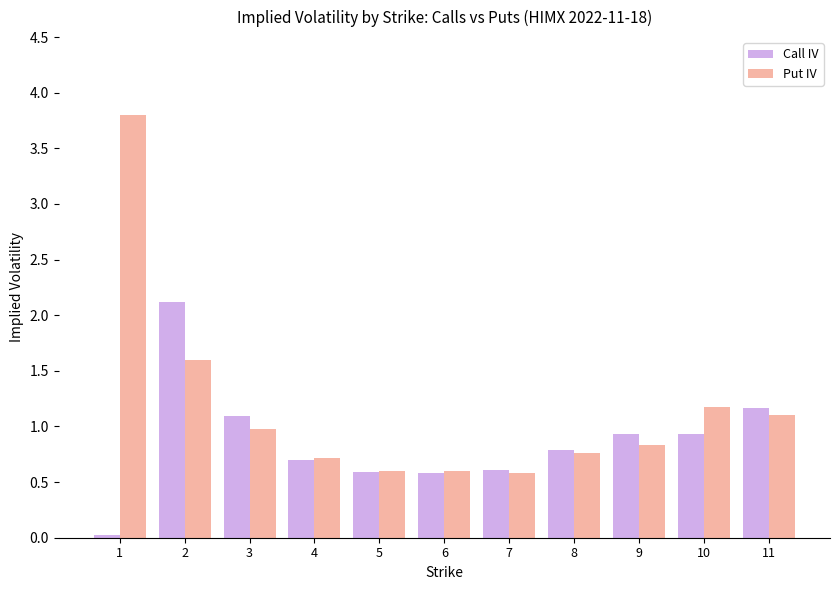

At which category does the chart reach its minimum across all series?

1